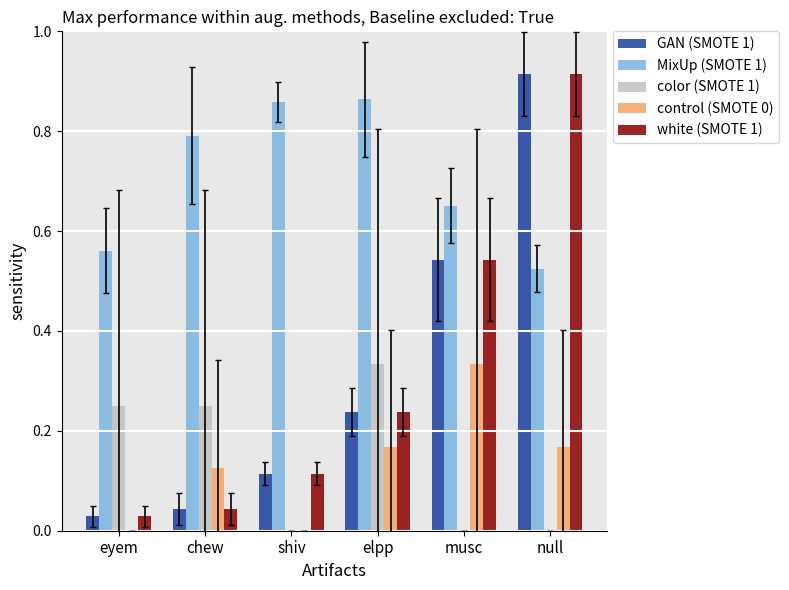

Is the value of white (SMOTE 1) at shiv greater than the value of color (SMOTE 1) at elpp?

No